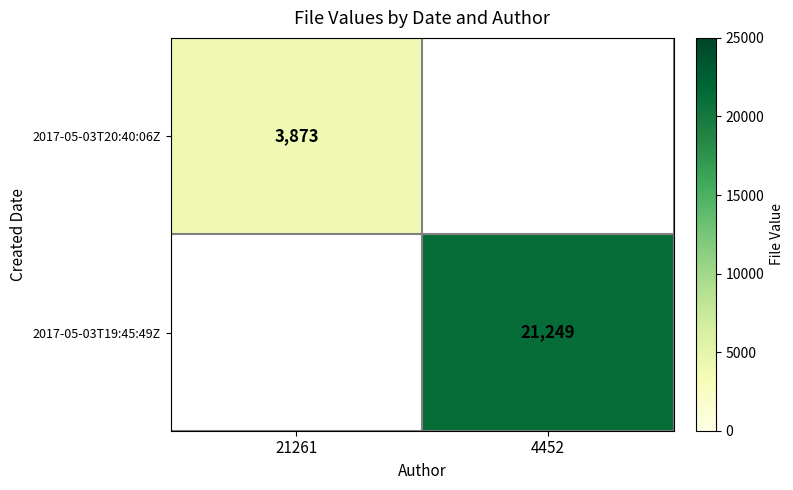

The 2017-05-03T20:40:06Z series shows 2563 at 21261. True or false?

False